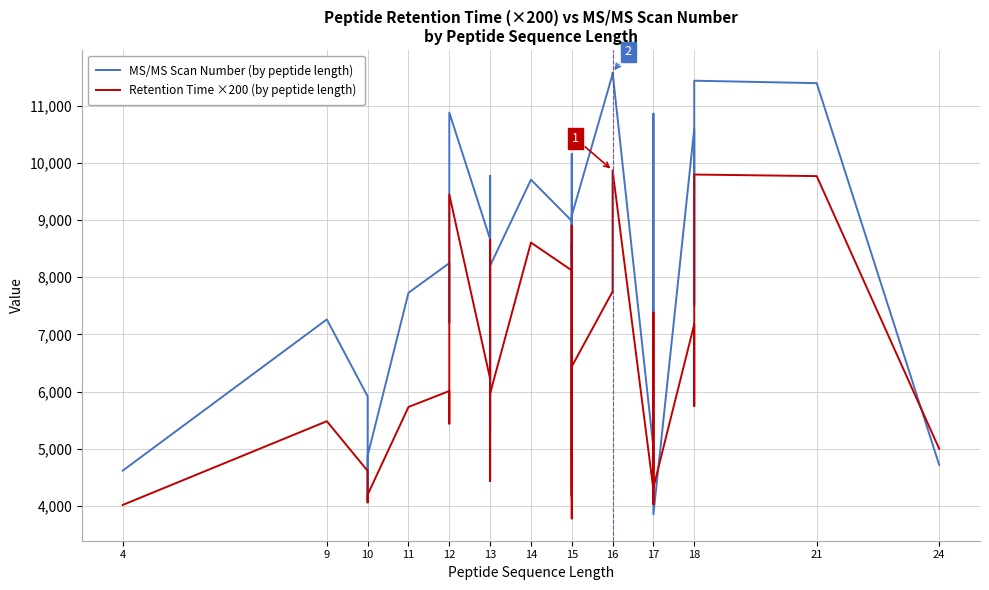

At how many categories does at least one series exceed 9639?

11